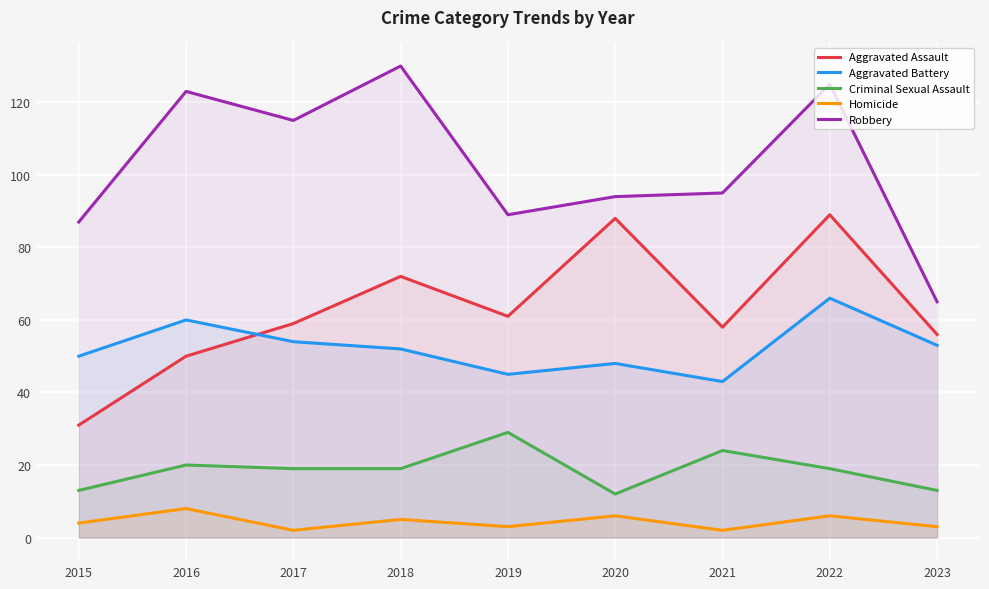

The value of Aggravated Battery at 2020 is 77. True or false?

False